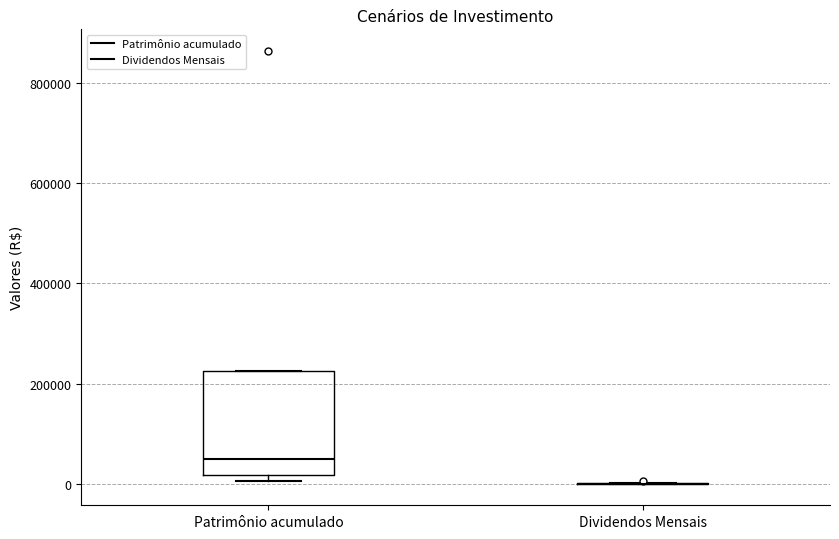

Comparing the boxes themselves (not the whiskers), which one is the tallest?

Patrimônio acumulado